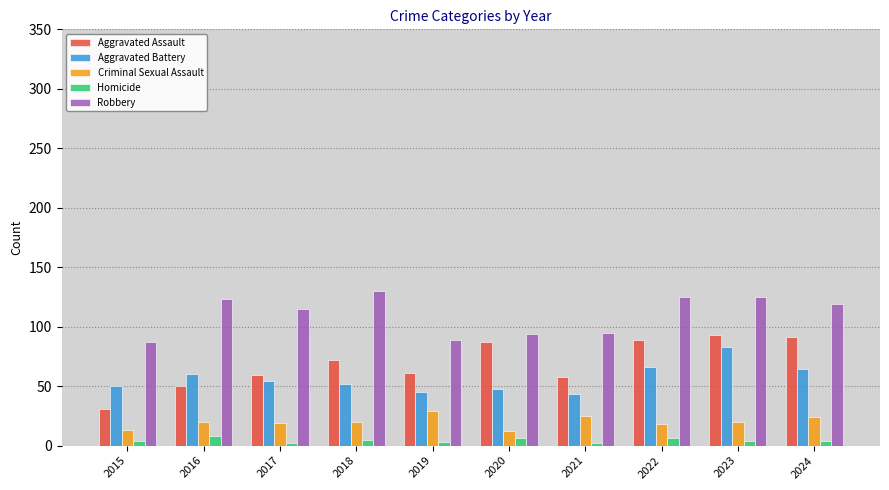

The value of Robbery at 2020 is 94. True or false?

True